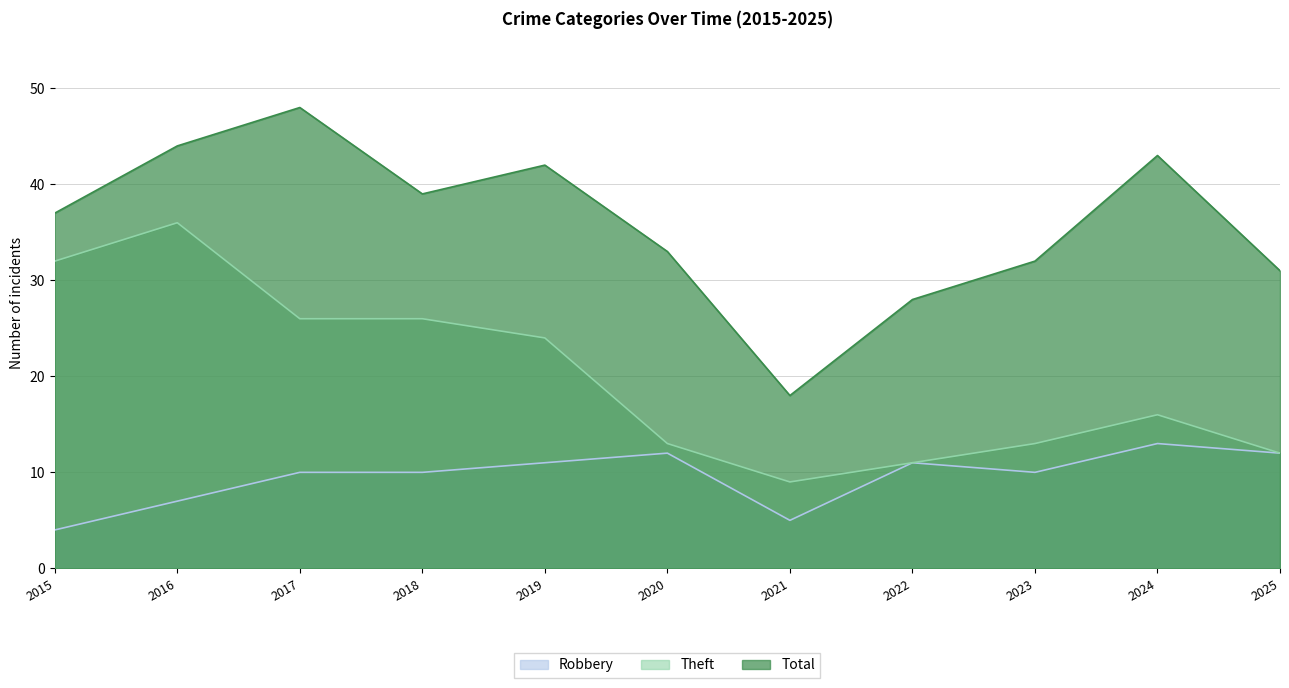

At which label is Robbery closest to 8?

2016